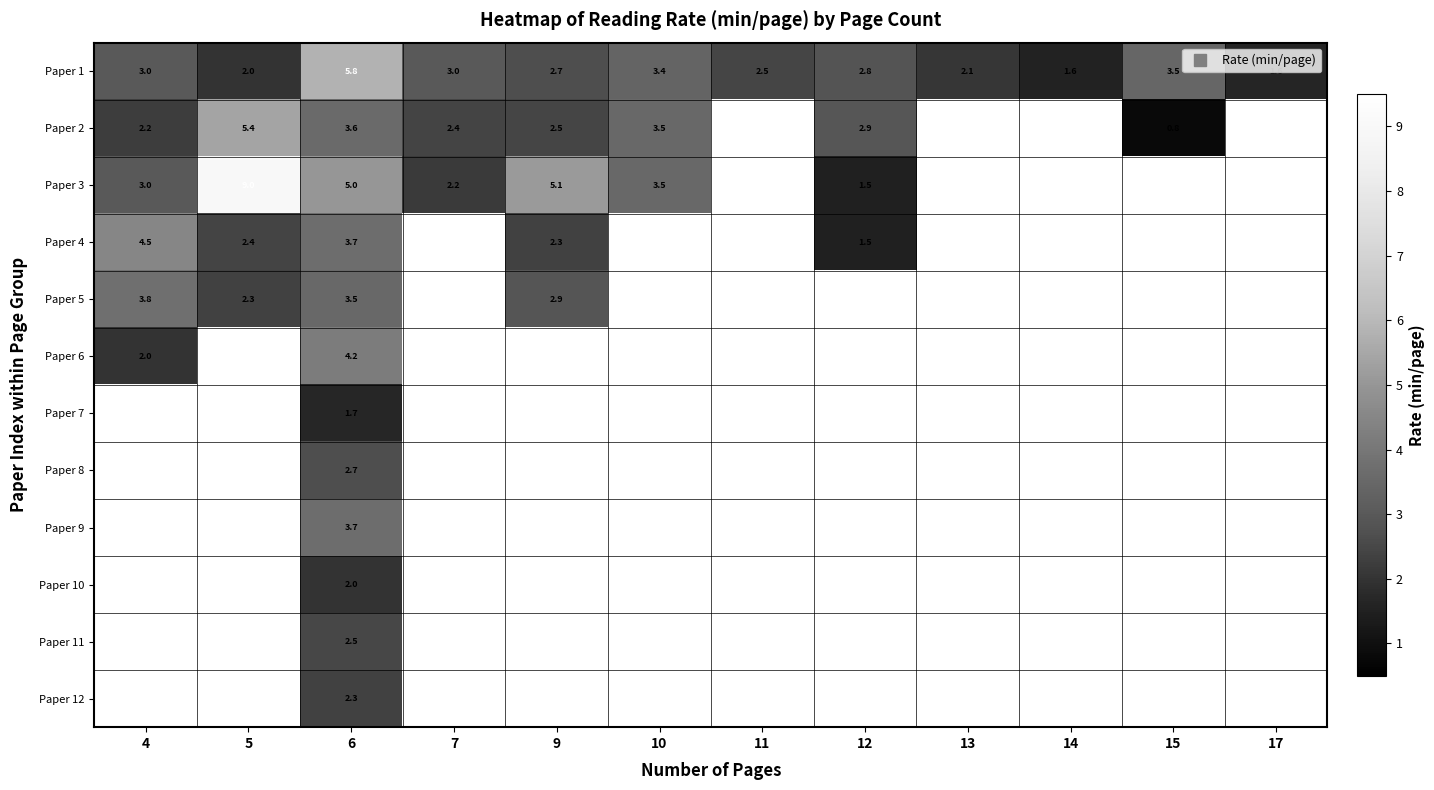

The value of Paper 3 at 10 is 3.5. True or false?

True